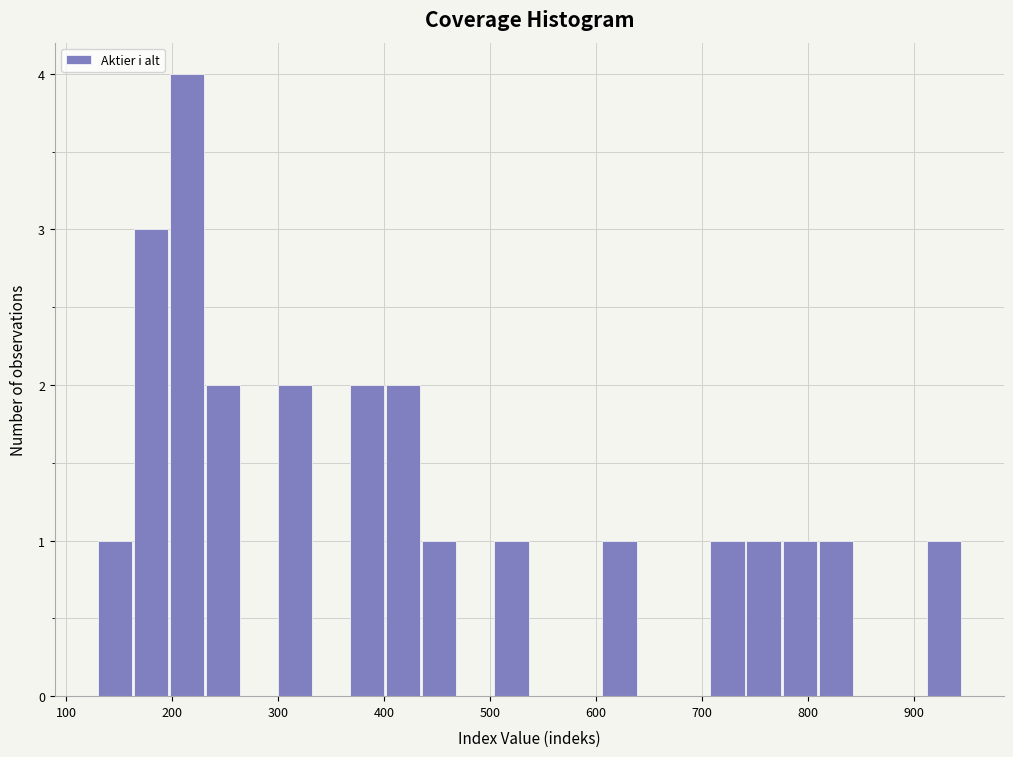

Read against the x-axis, roughly where is the centre of the tallest bar?

210